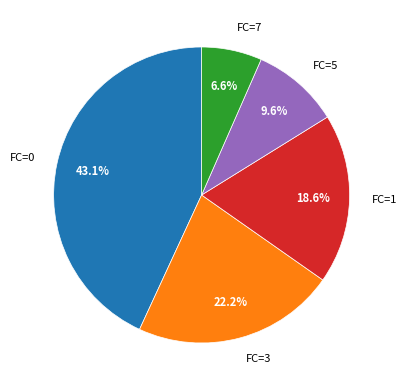

How much of the chart is everything except FC=1?

81.4%